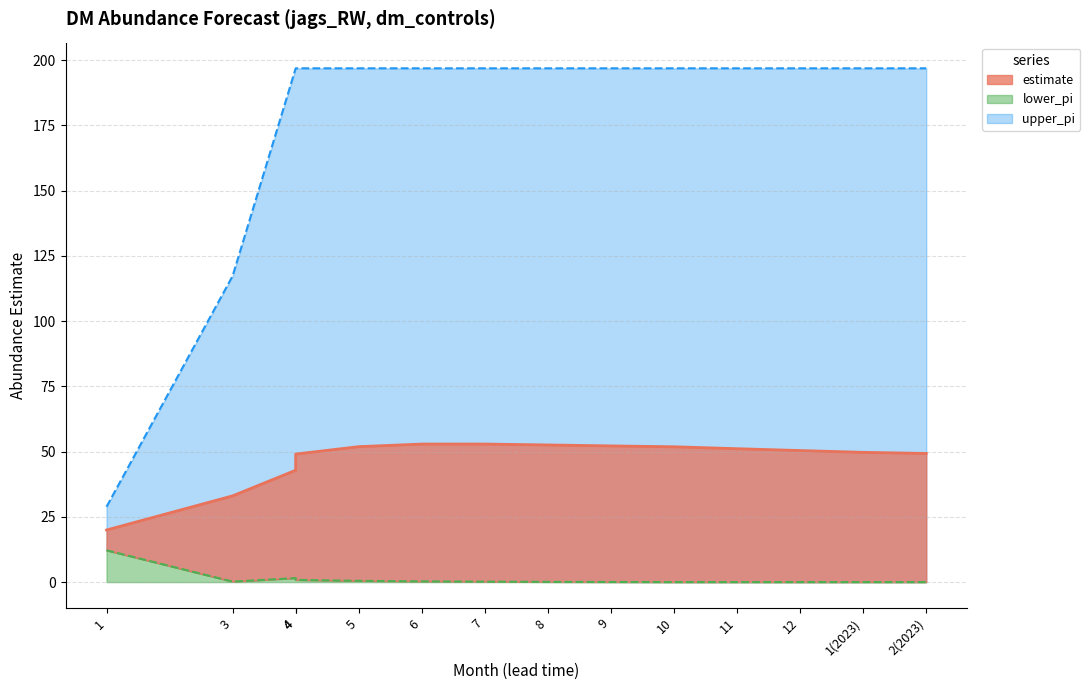

Rank the series at 3 from highest to lowest value.

upper_pi, estimate, lower_pi